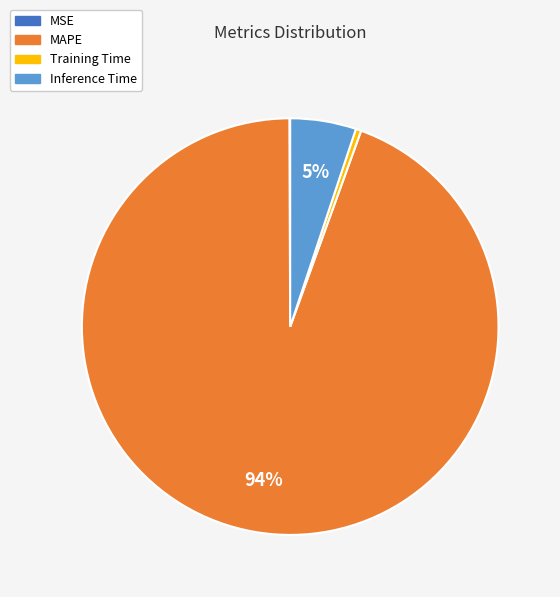

True or false: MAPE accounts for 94% of the total.

True